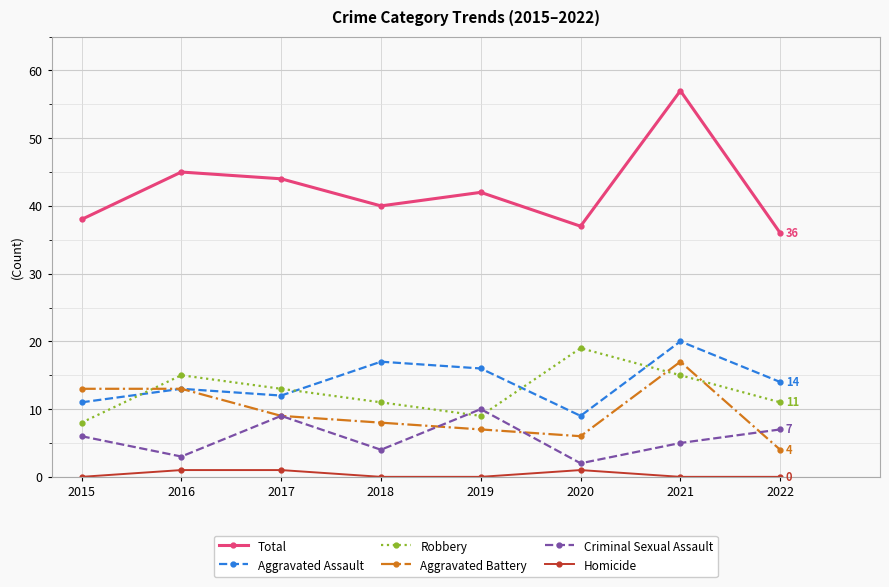

What value does the Total series have at 2022?

36